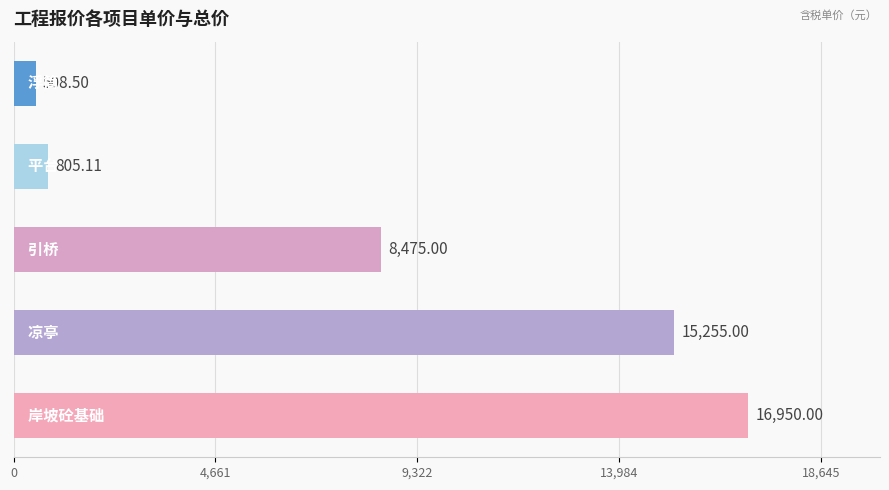

How many bars are there in total?

5